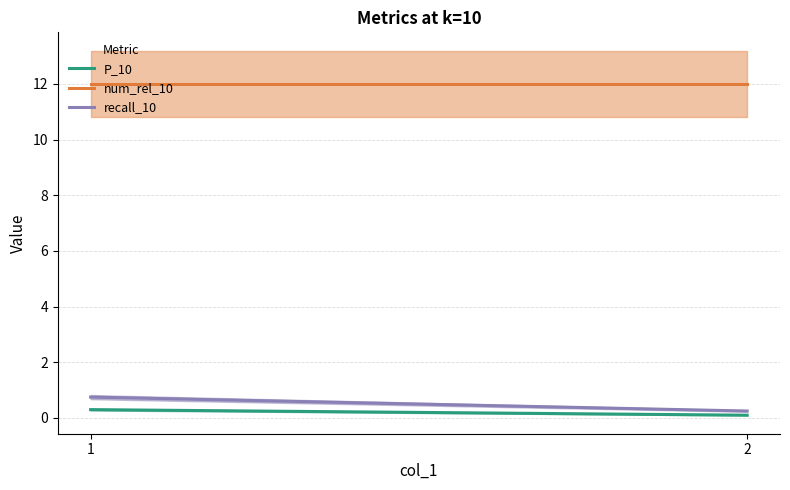

Is the value of recall_10 at 1 greater than the value of P_10 at 1?

Yes